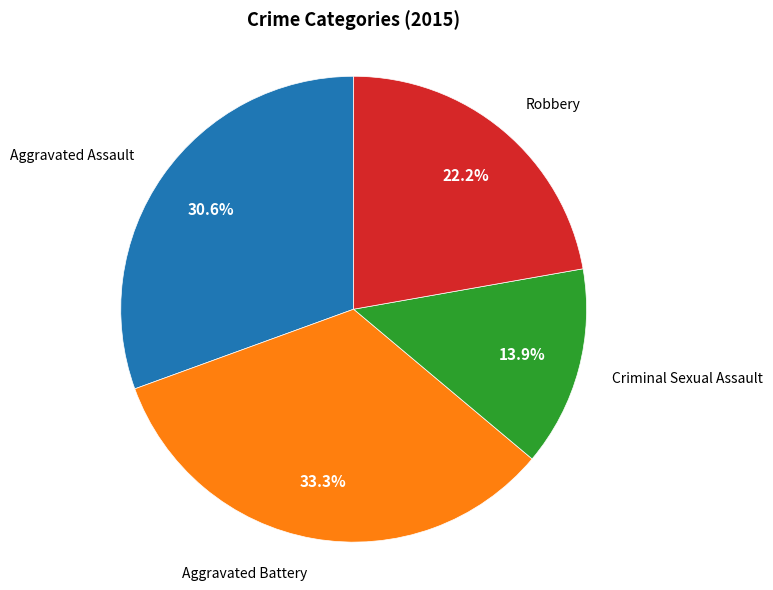

How many slices are in this pie chart?

4